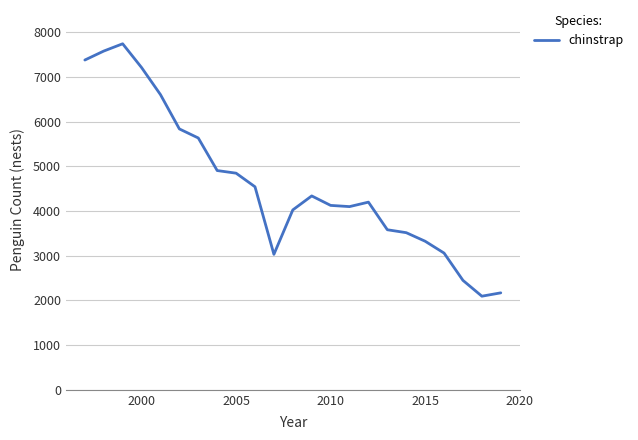

What is the difference between the maximum and minimum values?

5649.0